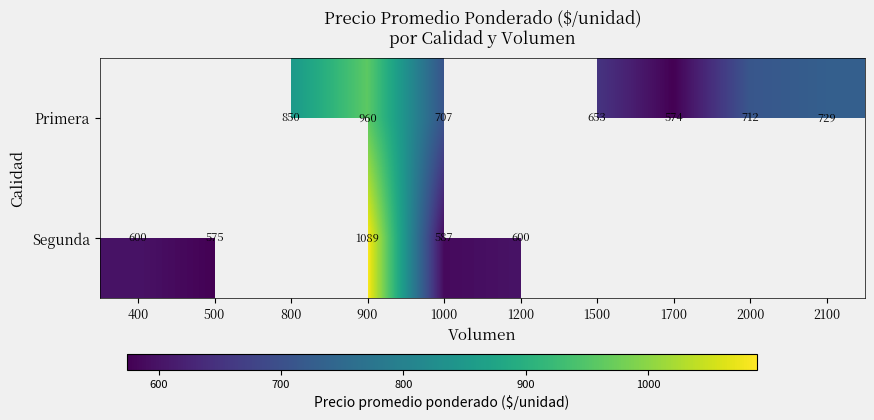

At which category is the sum across all series the highest?

900